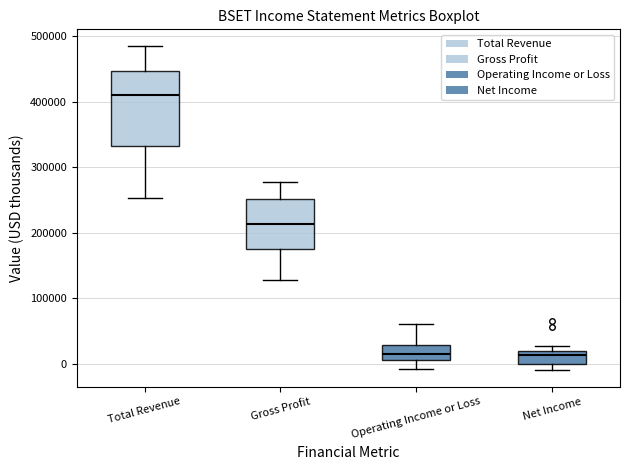

Reading left to right, transcribe this box plot: for each box, give where its median line is, the range the box spans, and where its two whiskers end, as read against the y-axis. The values are not printed on the chart, so give them approximately, as read against the axis.

Total Revenue: median 410000, box 330000 to 450000, whiskers 250000 to 490000
Gross Profit: median 210000, box 180000 to 250000, whiskers 130000 to 280000
Operating Income or Loss: median 20000, box 10000 to 30000, whiskers -10000 to 60000
Net Income: median 10000, box 0 to 20000, whiskers -10000 to 30000